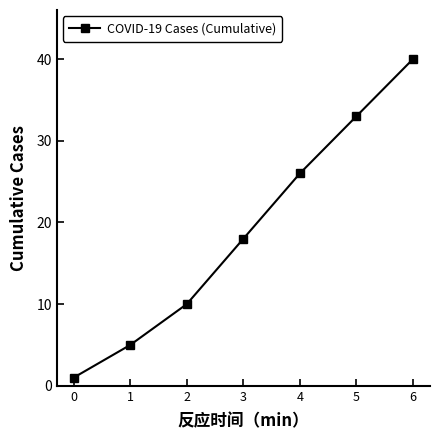

True or false: there are more than 2 points higher than both neighbors.

False